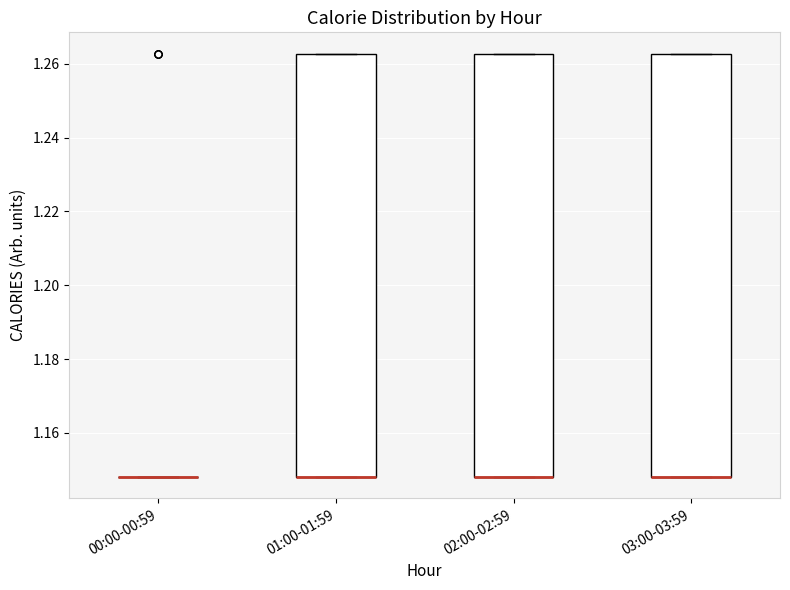

Reading left to right, read every box against the y-axis: the position of its median line, the range the box covers, and the ends of its whiskers. The values are not printed on the chart, so give them approximately, as read against the axis.

00:00-00:59: box collapsed to a line at 1.148, whiskers 1.148 to 1.148
01:00-01:59: median 1.148 (drawn on the box's lower edge), box 1.148 to 1.262, whiskers 1.148 to 1.262
02:00-02:59: median 1.148 (drawn on the box's lower edge), box 1.148 to 1.262, whiskers 1.148 to 1.262
03:00-03:59: median 1.148 (drawn on the box's lower edge), box 1.148 to 1.262, whiskers 1.148 to 1.262